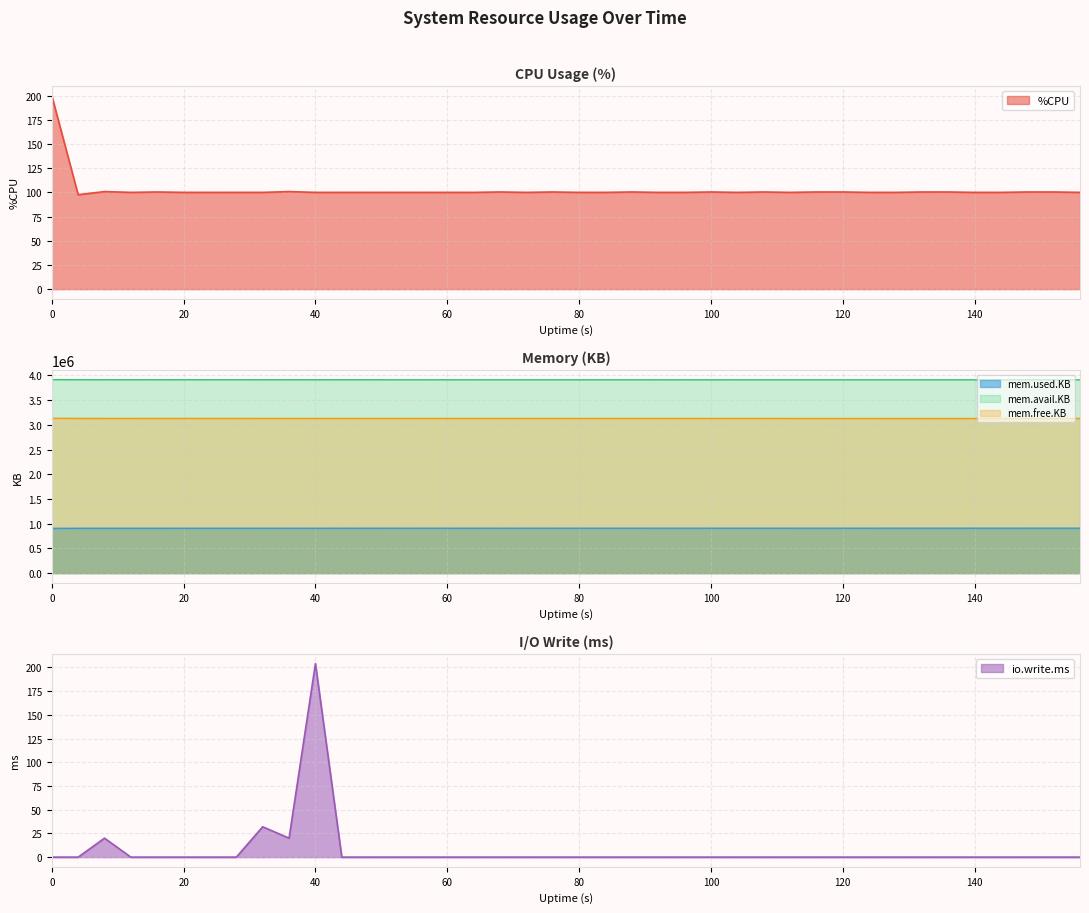

How many interior local valleys does the io.write.ms series have?

1